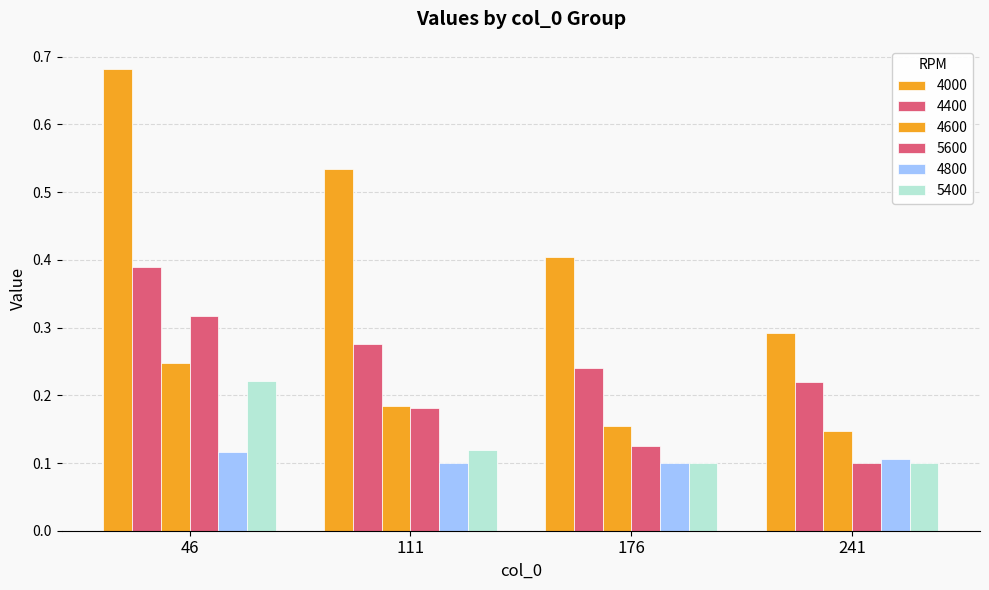

At which label does 4800 reach its peak?

46